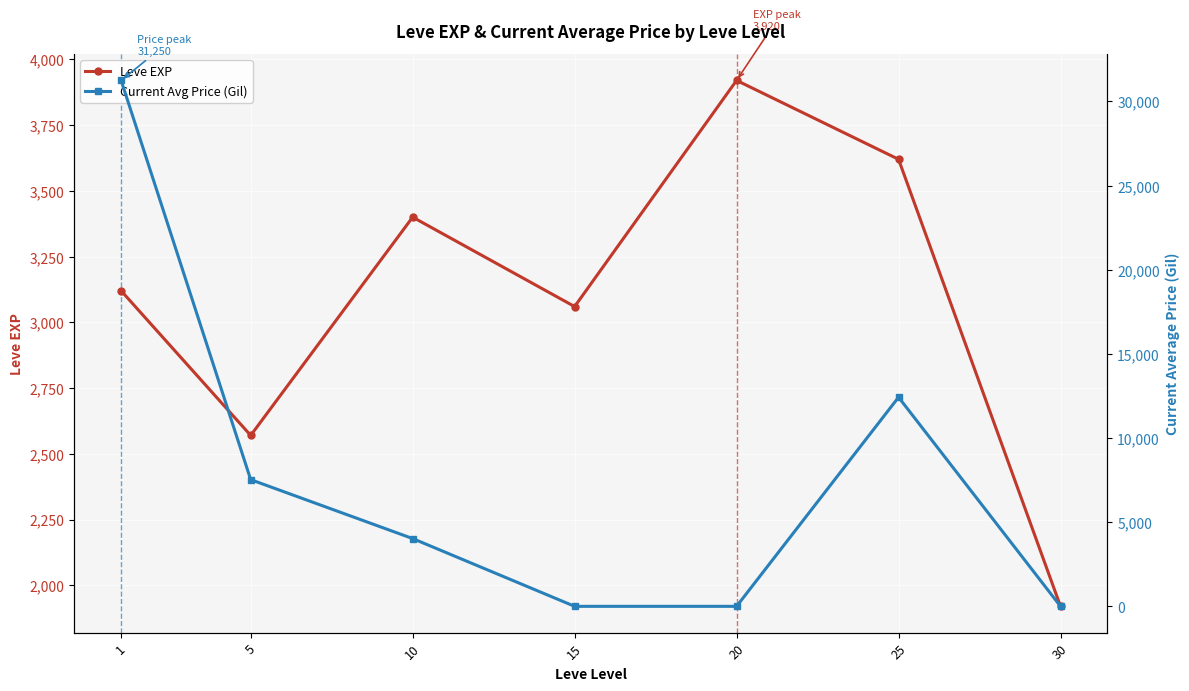

What is the maximum value shown in the chart?

31250